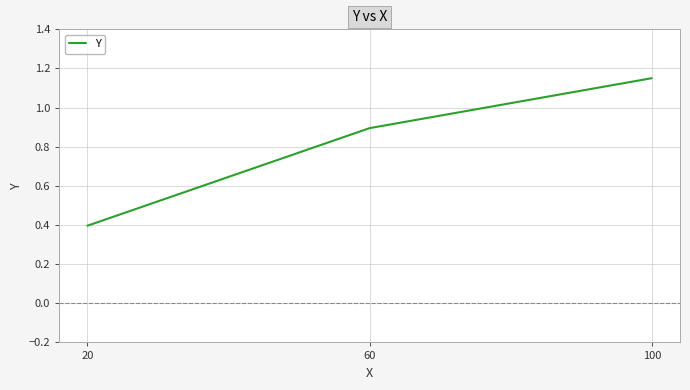

Does the chart display data point markers on the line(s)?

No